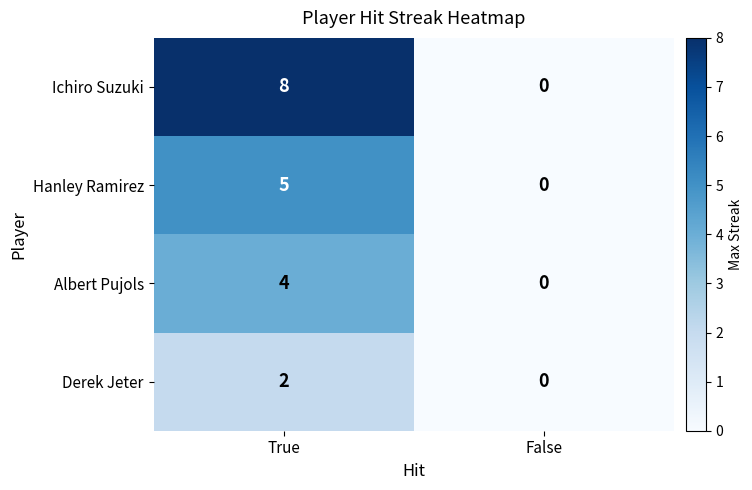

At which category does the chart reach its peak across all series?

True